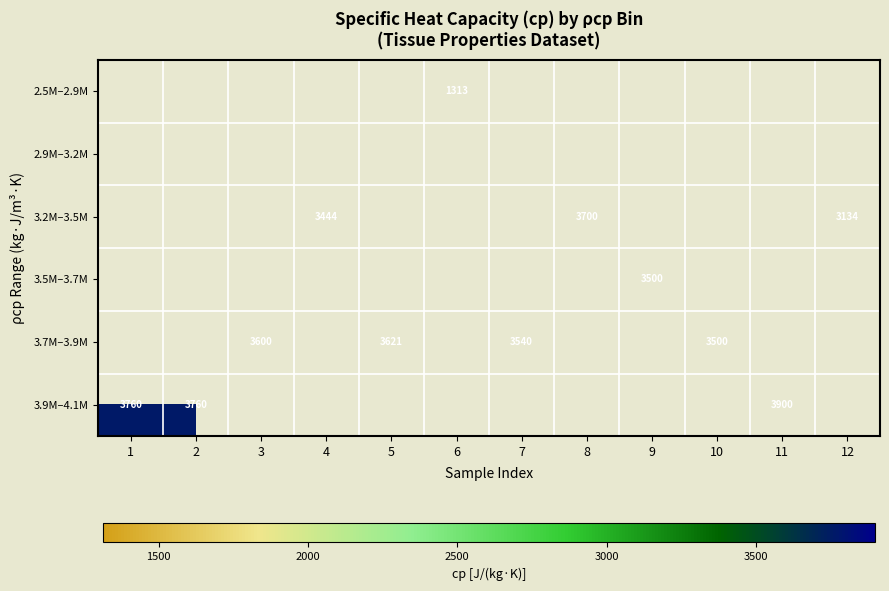

The 3.7M–3.9M series shows 3500 at 10. True or false?

True